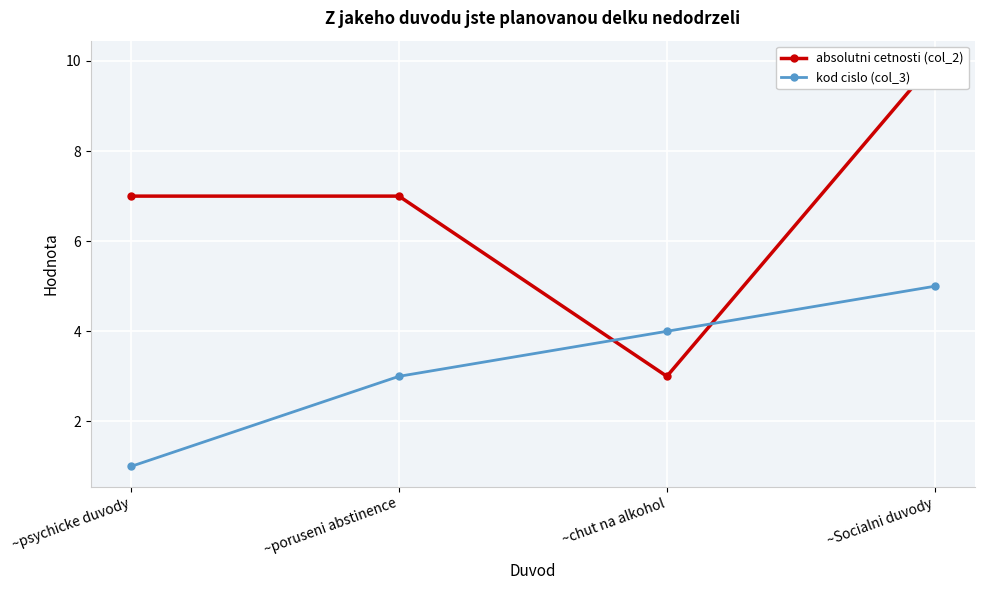

What are all the series names shown in the legend?

absolutni cetnosti (col_2), kod cislo (col_3)